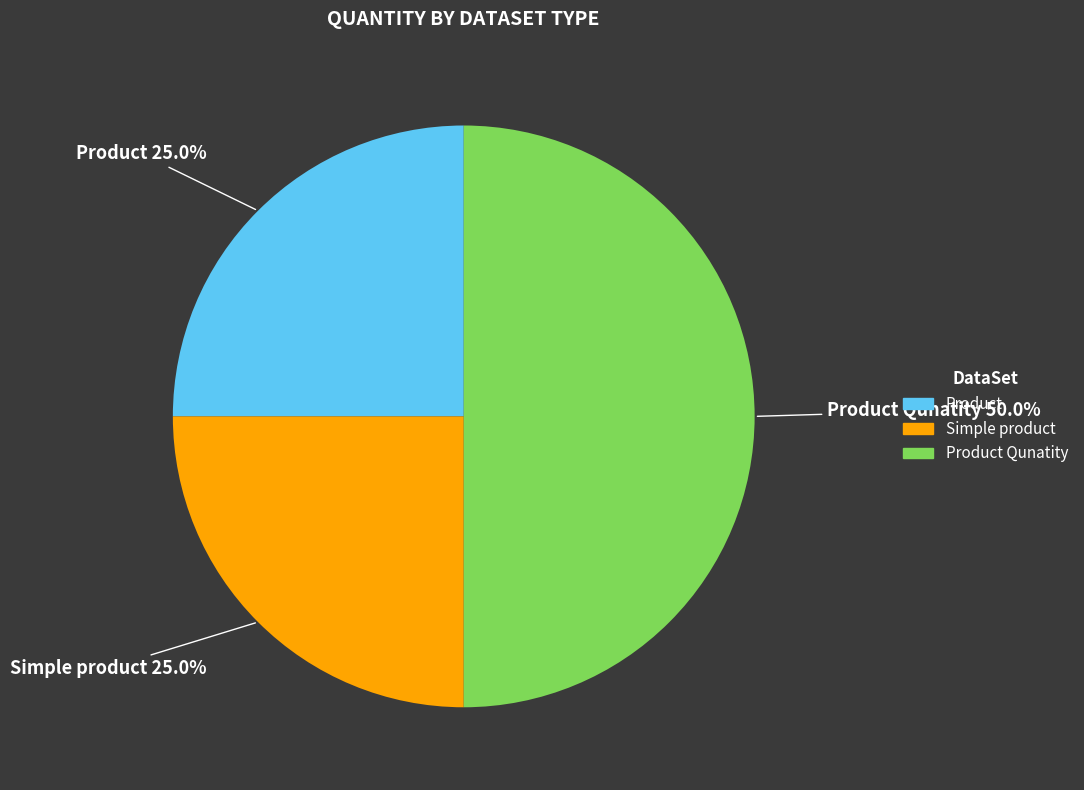

How many slices are in this pie chart?

3